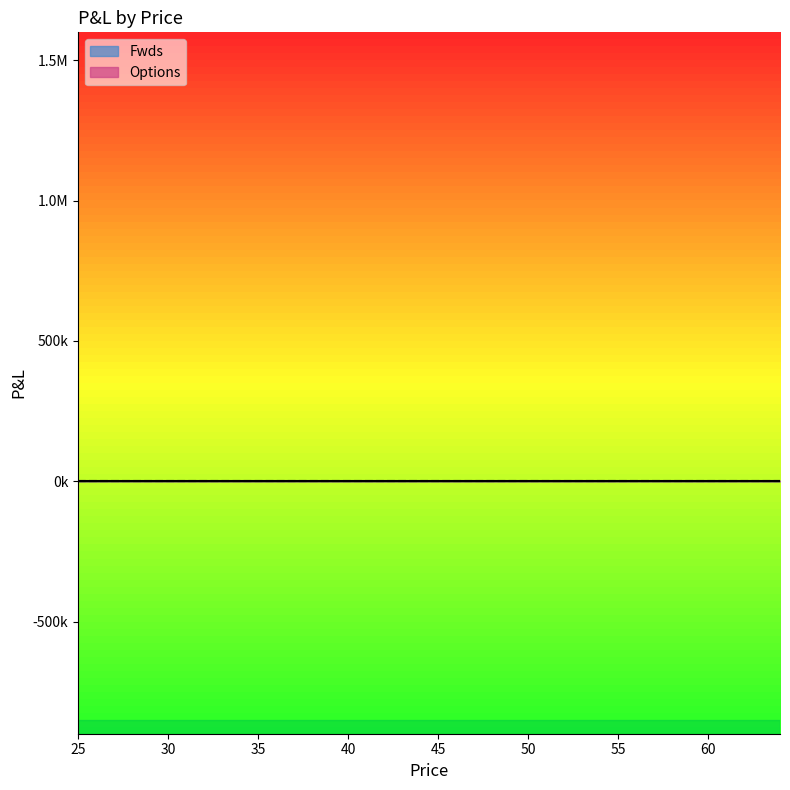

Between 28 and 48, which is larger?

48